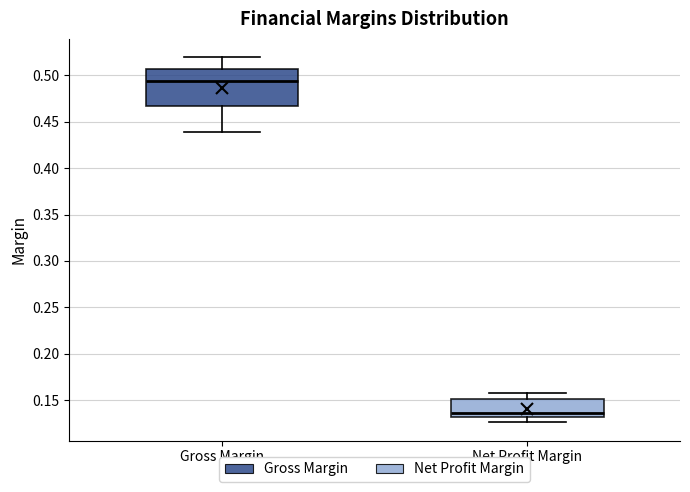

Reading left to right, read every box against the y-axis: the position of its median line, the range the box covers, and the ends of its whiskers. The values are not printed on the chart, so give them approximately, as read against the axis.

Gross Margin: median 0.495, box 0.465 to 0.505, whiskers 0.440 to 0.520
Net Profit Margin: median 0.135, box 0.130 to 0.150, whiskers 0.125 to 0.155